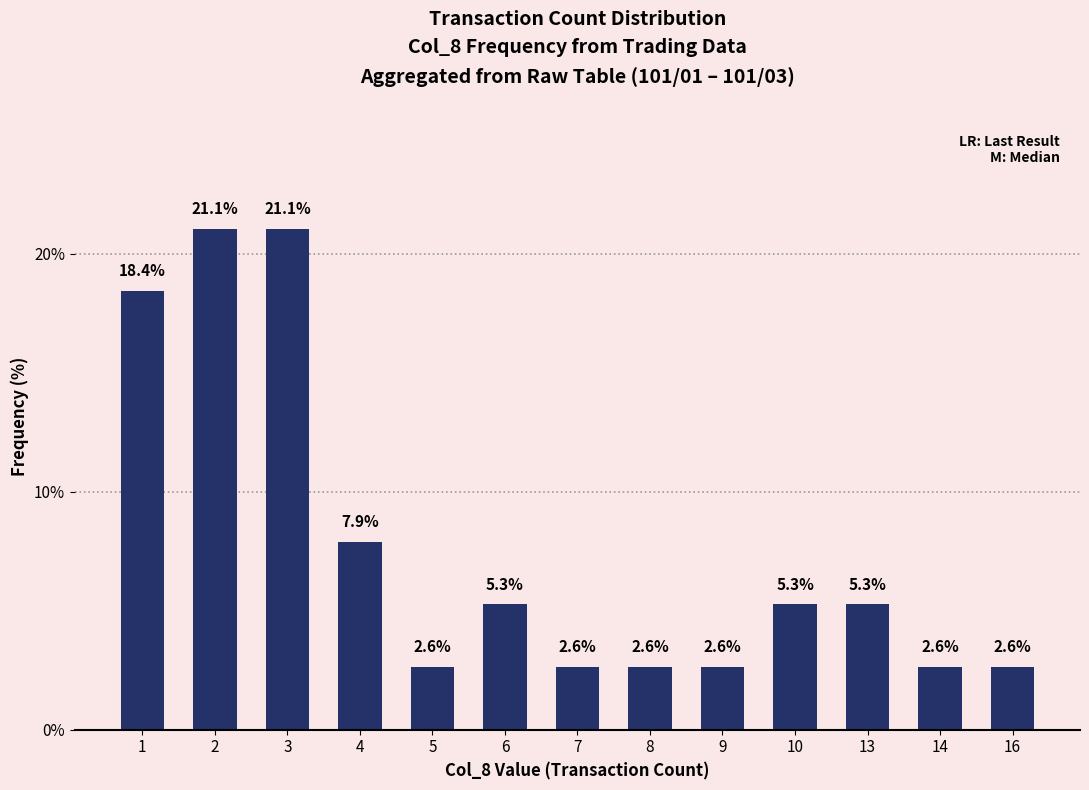

What is the difference between the maximum and minimum values?

18.4